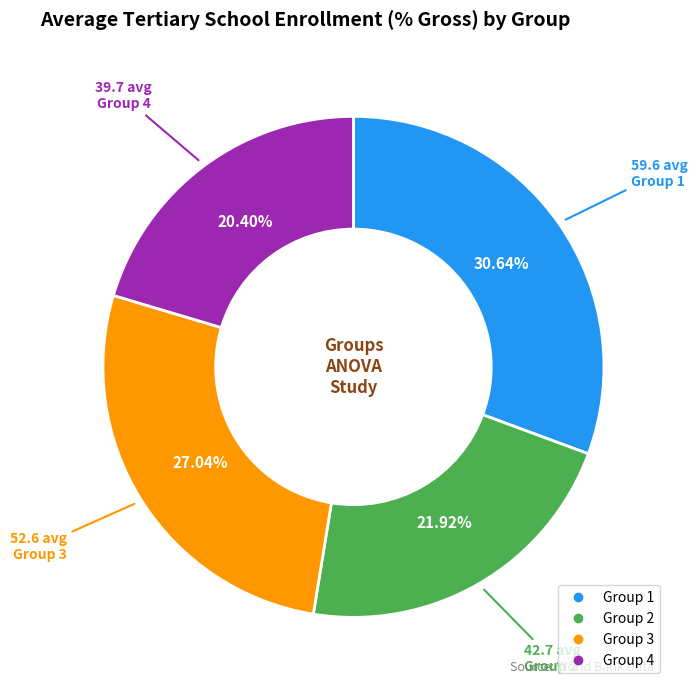

To the nearest percent, what is the combined percentage of Group 1 and Group 4?

51%